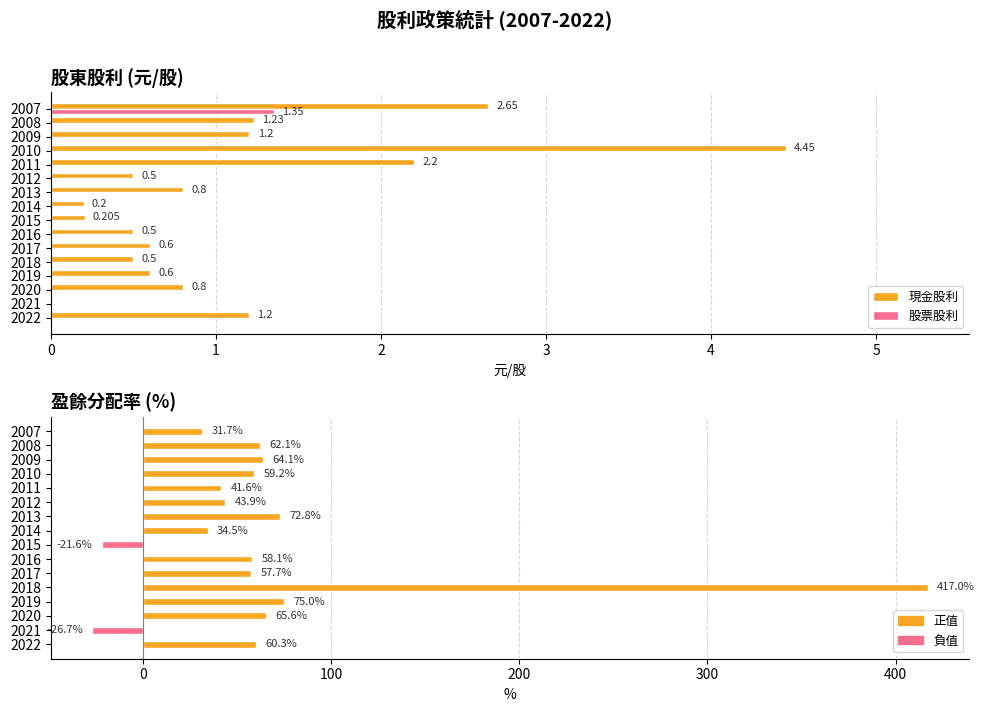

What is the difference between the maximum and minimum values in the 現金股利 series?

4.5